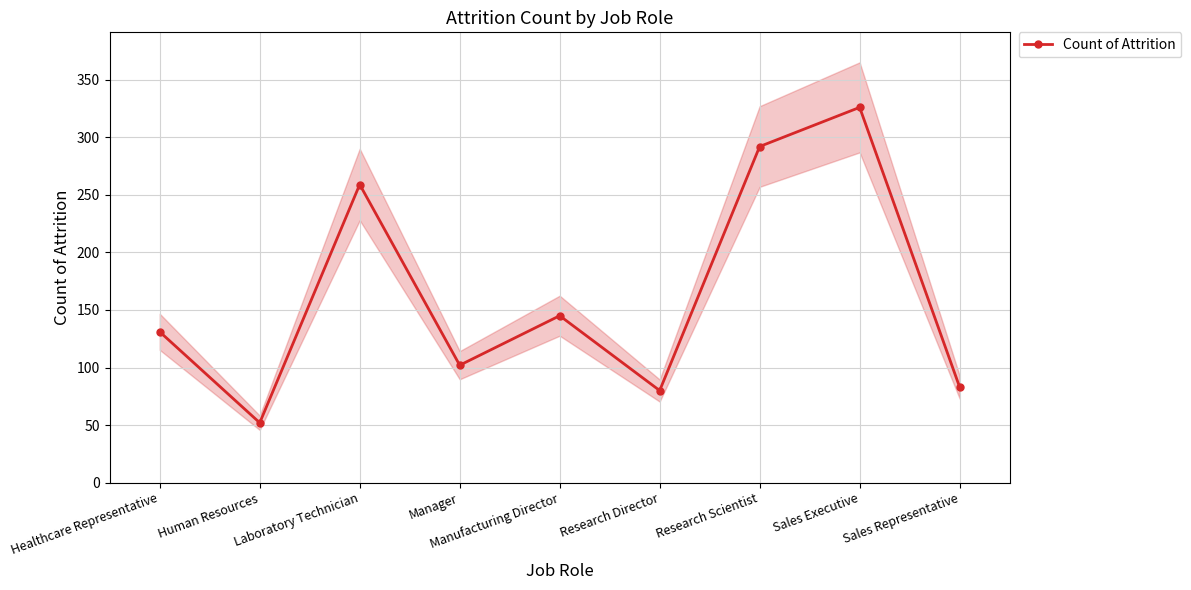

What is the sum of the values at Sales Representative and Laboratory Technician?

342